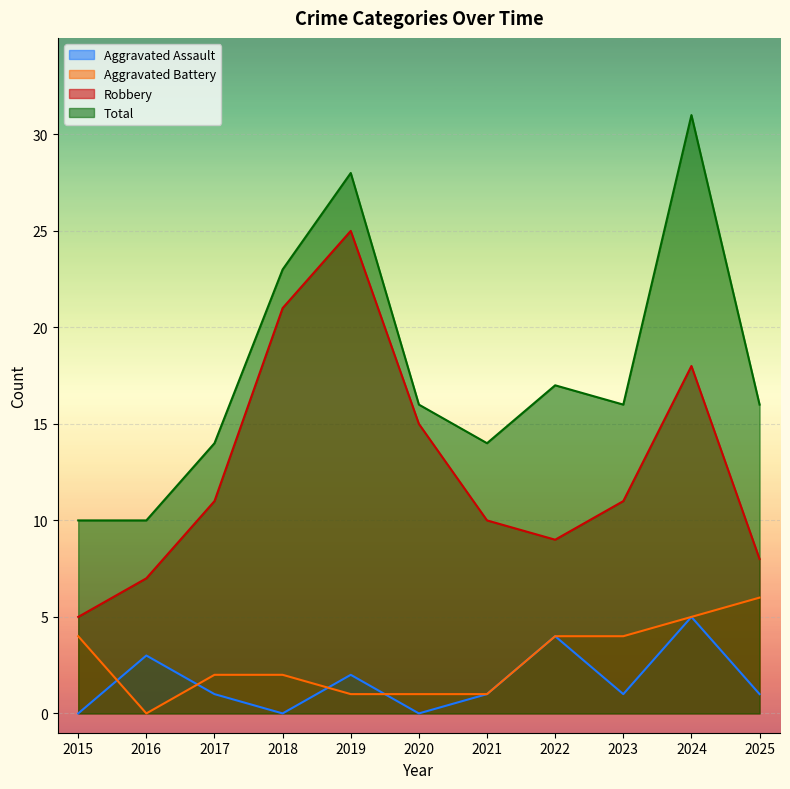

The value of Aggravated Assault at 2024 is 5. True or false?

True